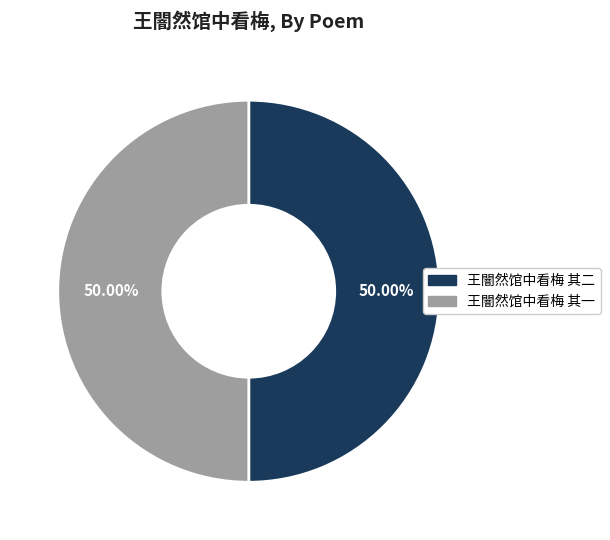

Approximately how many times larger is the value at 王闇然馆中看梅 其二 compared to 王闇然馆中看梅 其一?

1.0